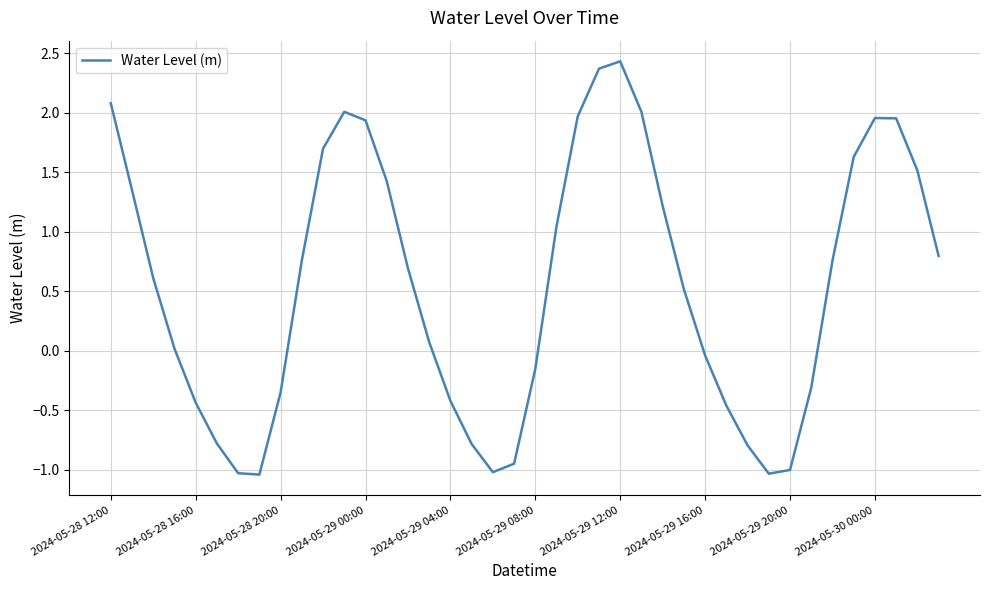

What is the sum of all values?

22.3